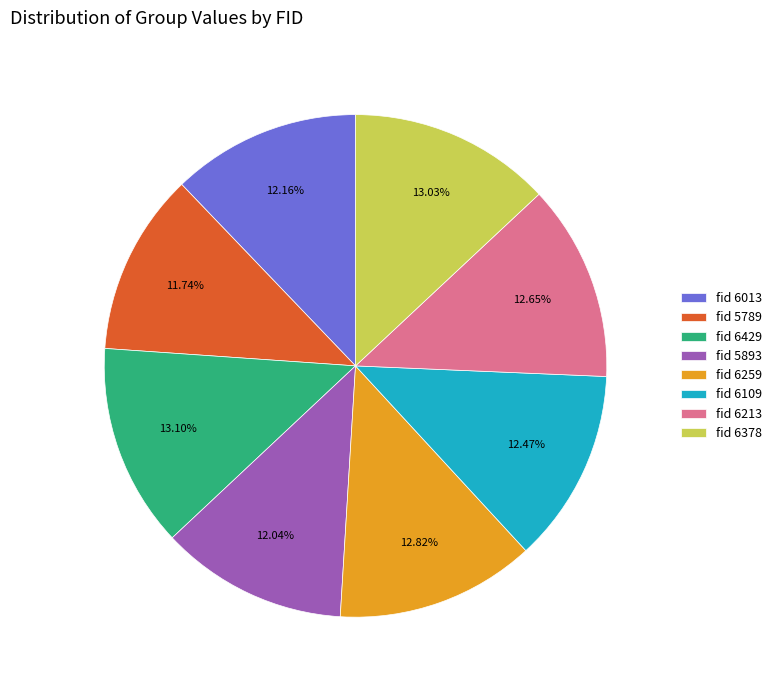

Does any single category account for the majority?

No